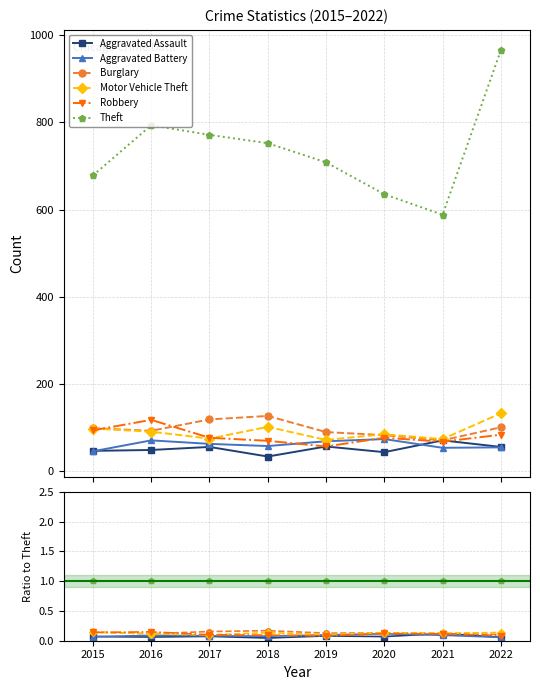

At which category does the chart reach its minimum across all series?

2018